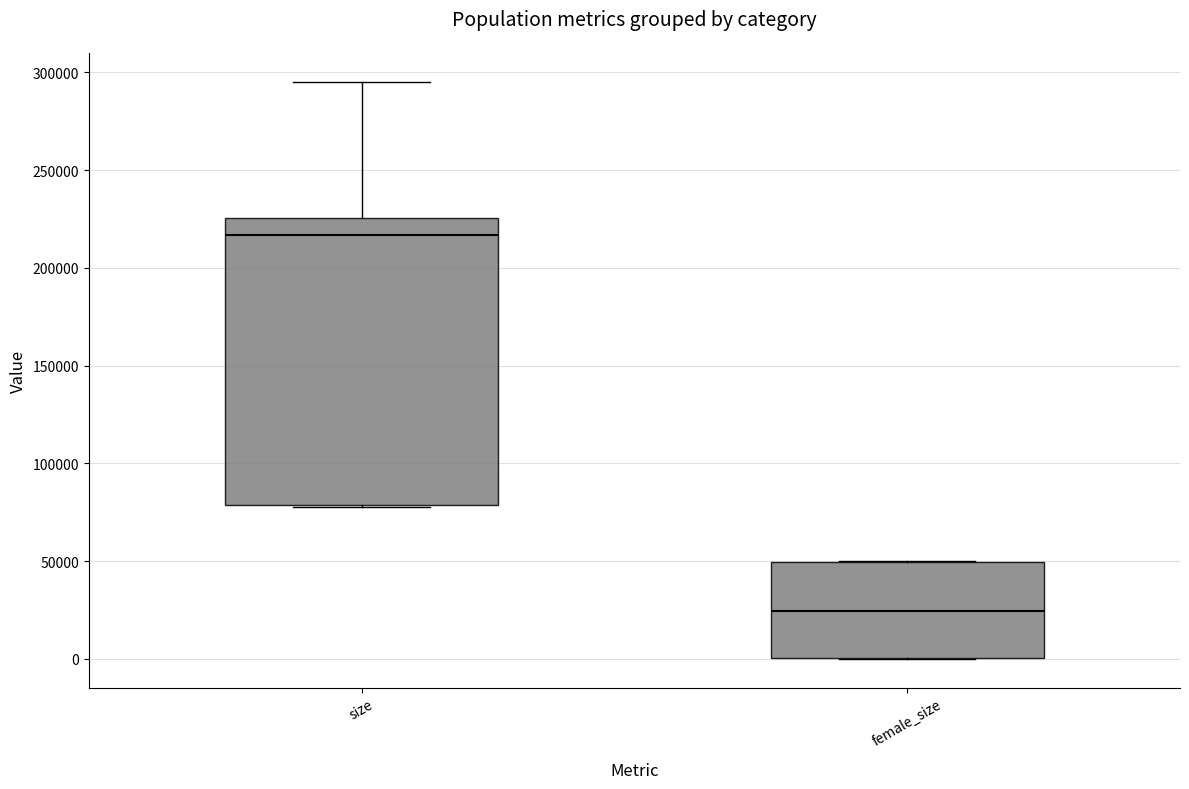

Which box has the highest median line?

size